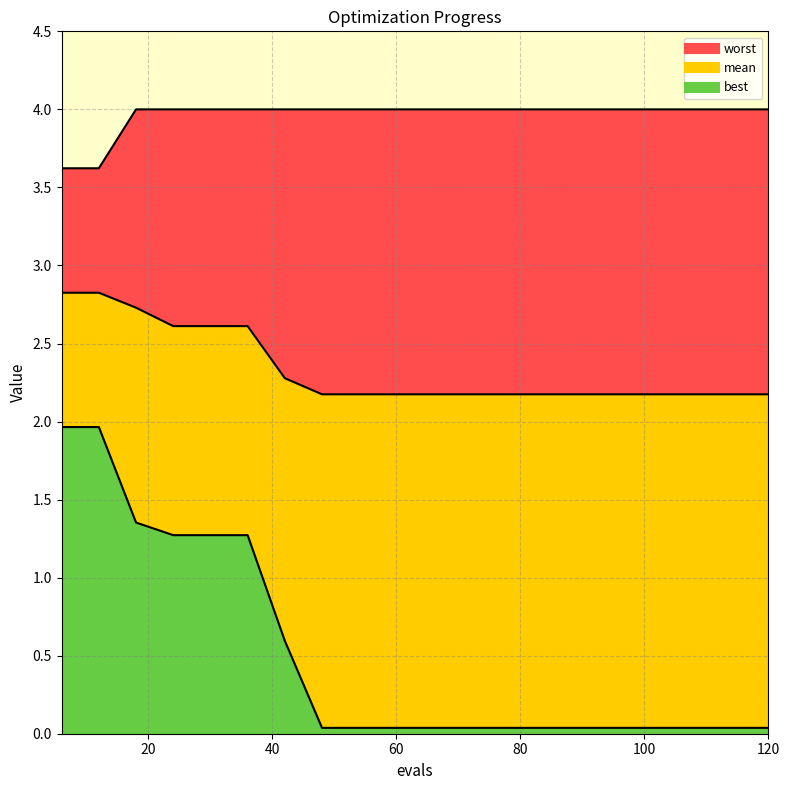

Is the value of worst at 72 greater than the value of mean at 6?

Yes